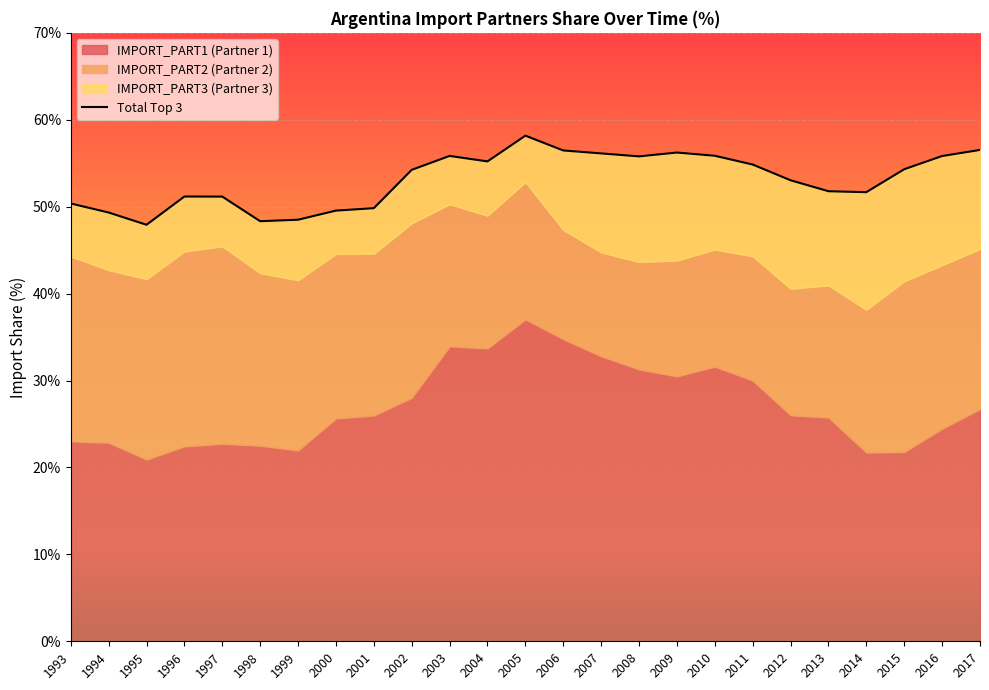

What is the maximum value shown in the chart?

58.2